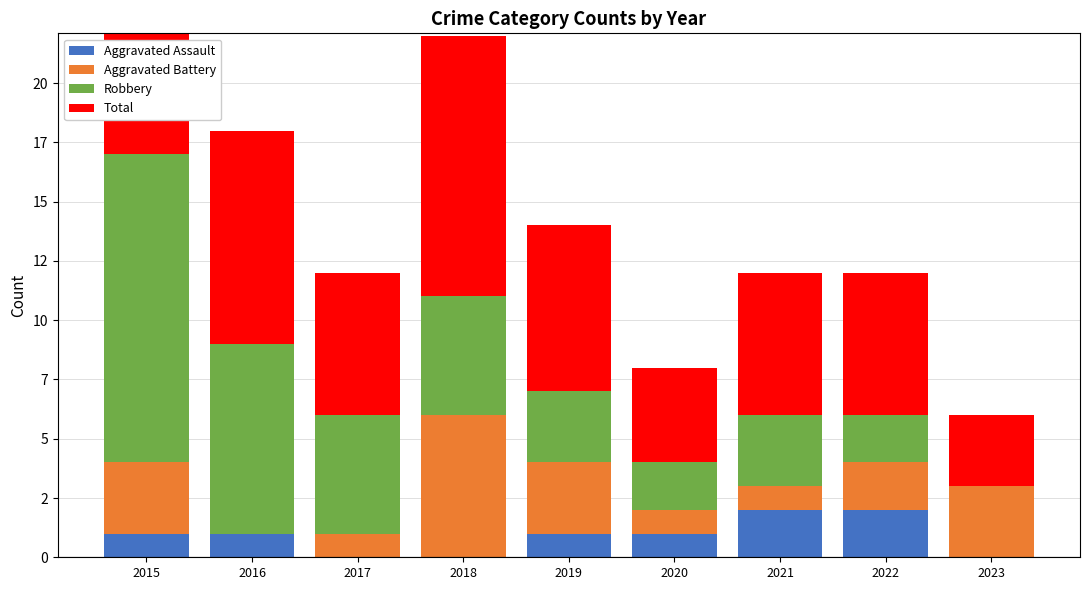

Rank the series at 2020 from highest to lowest value.

Total, Robbery, Aggravated Assault, Aggravated Battery